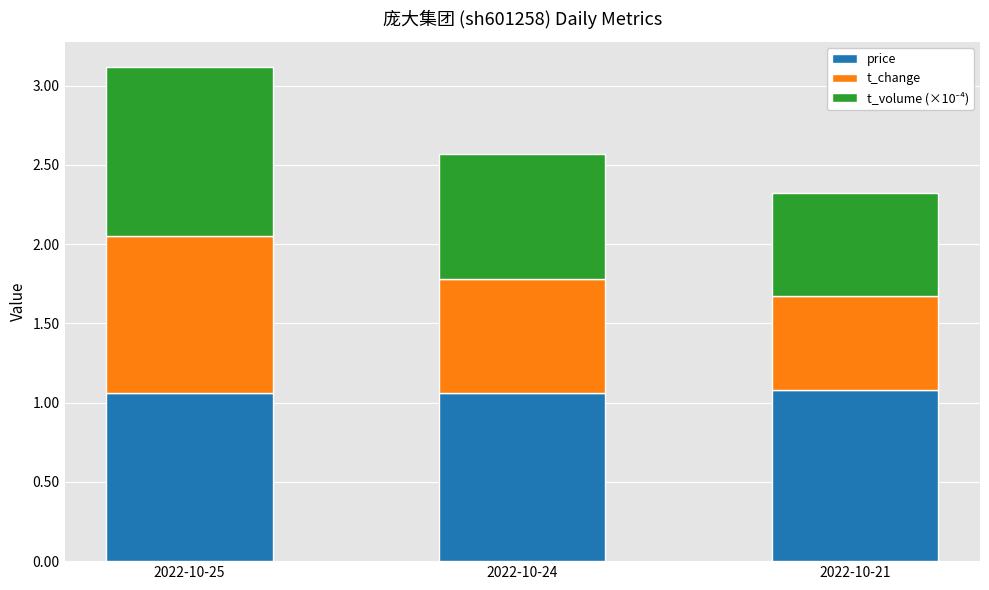

The value of price at 2022-10-25 is 0.5. True or false?

False